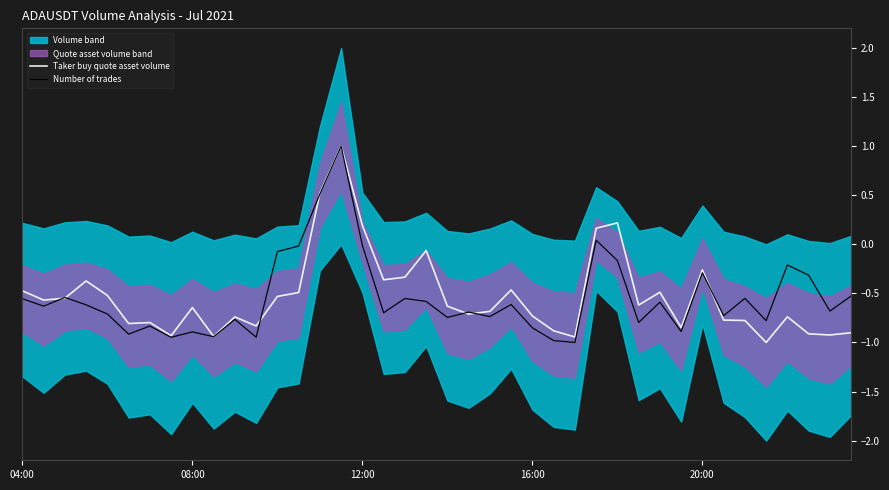

What is the maximum value for Number of trades?

1.0